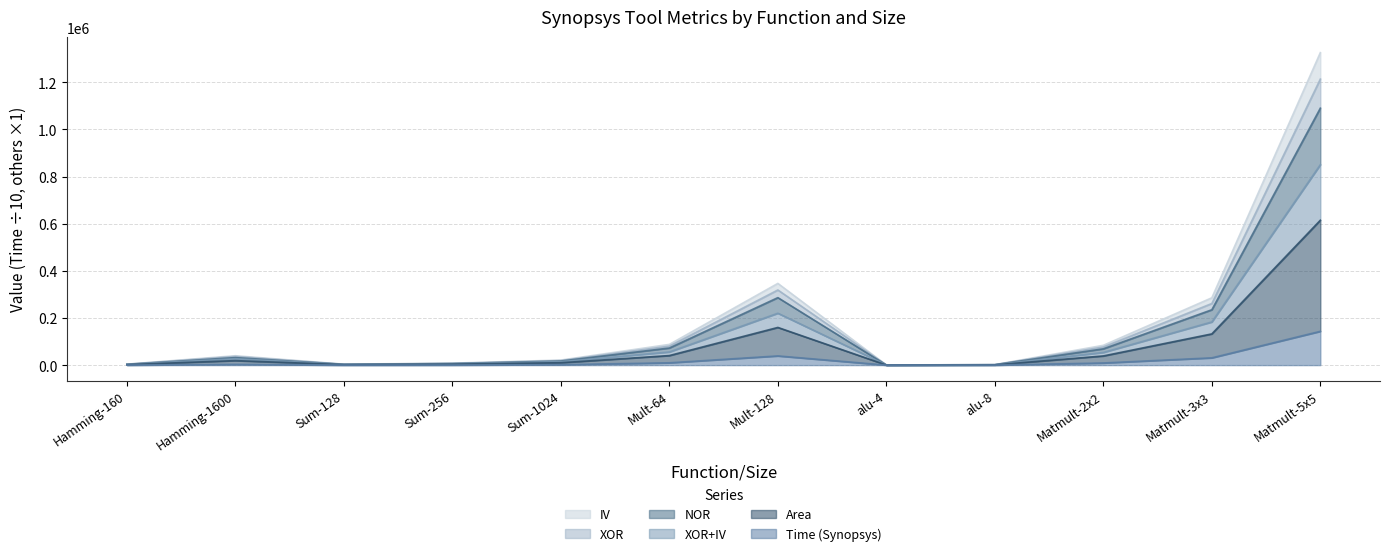

In XOR+IV, how many points are higher than both neighbors (excluding endpoints)?

2